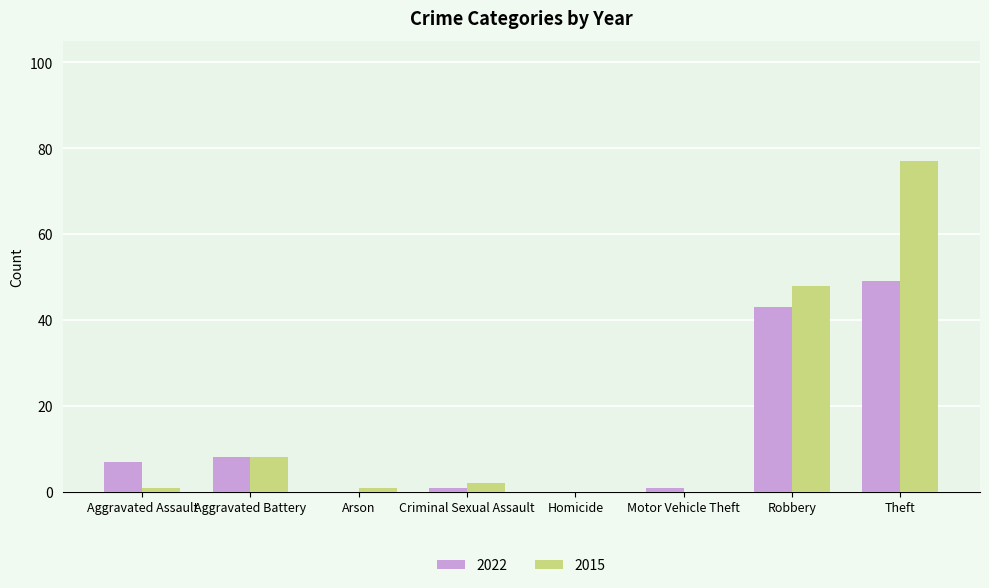

Where is 2015 nearest to the value 38?

Robbery